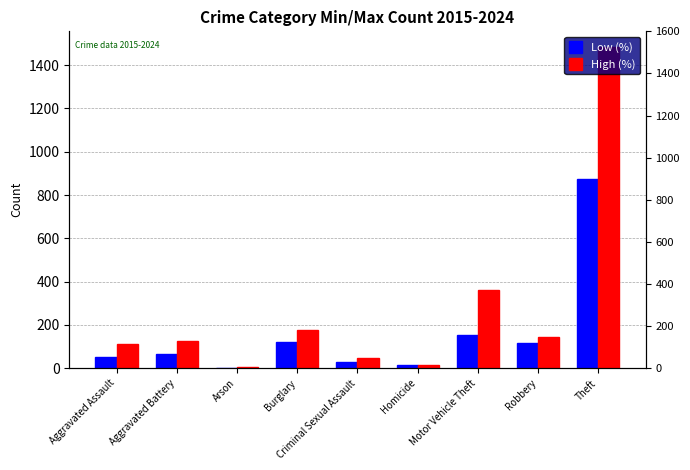

How many data points in High (%) are above 127?

4